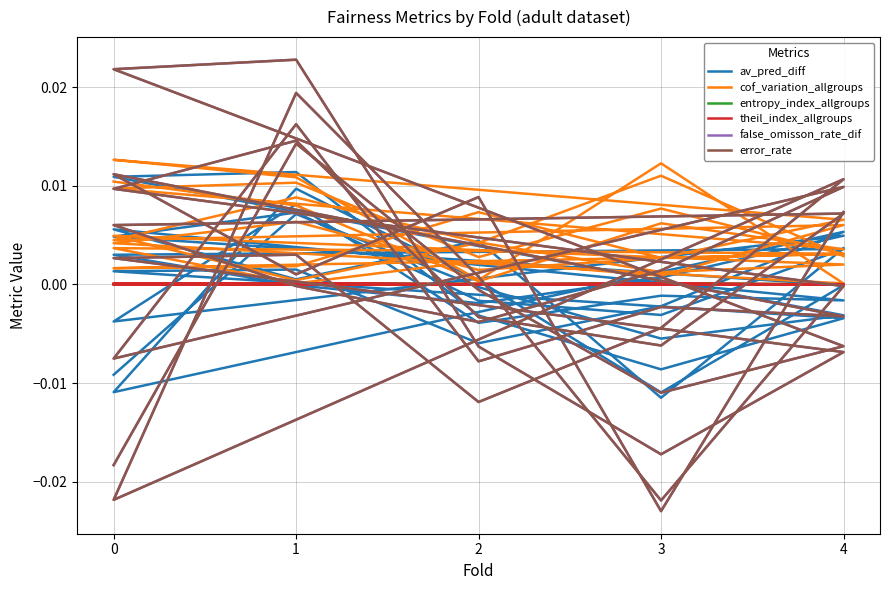

After their last crossing, which series has the higher values: entropy_index_allgroups or theil_index_allgroups?

theil_index_allgroups